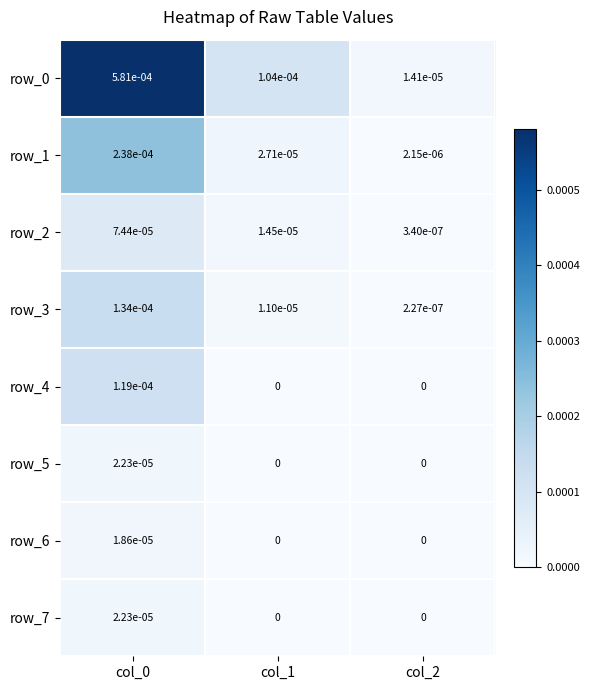

Is the value of row_5 at col_0 greater than the value of row_1 at col_1?

No